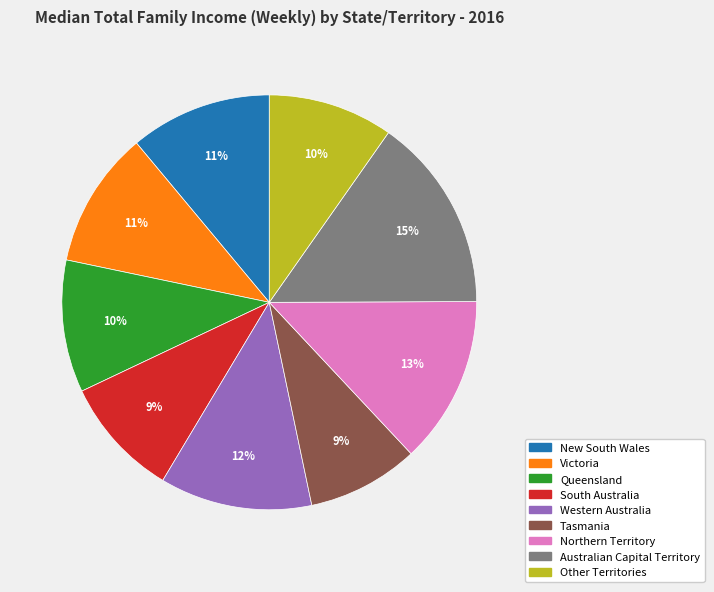

To the nearest percent, what is the average slice percentage?

11%